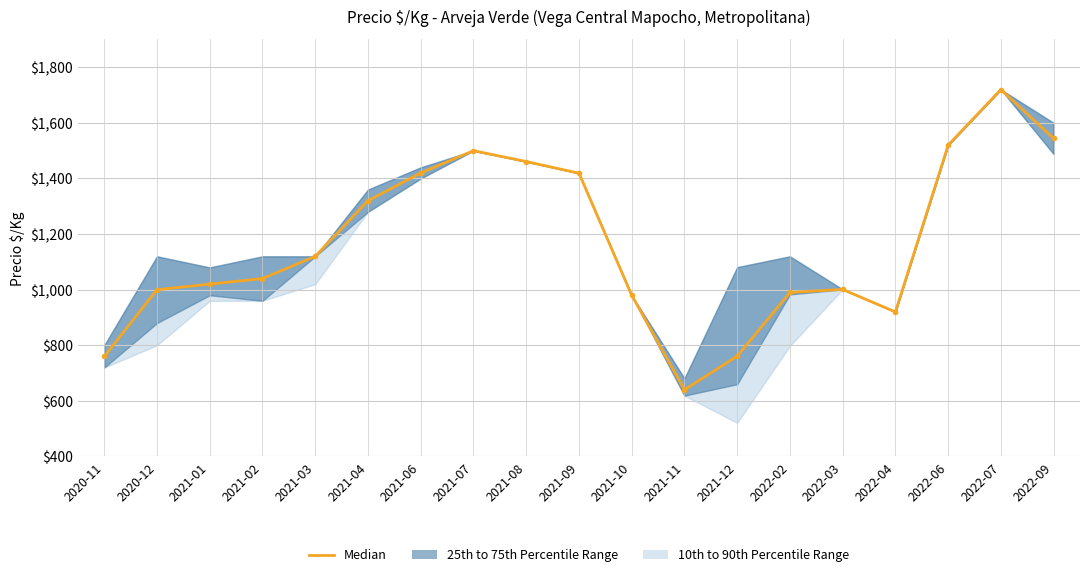

Which label corresponds to the largest value in the chart?

2022-07